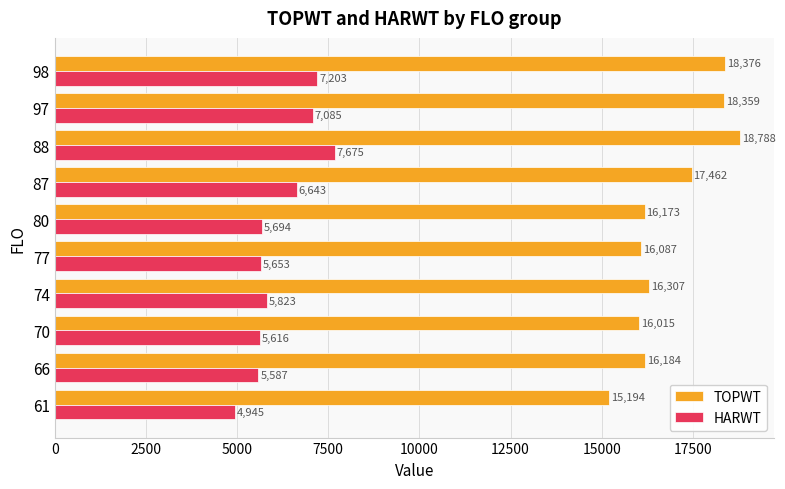

At 98, list the series in order from largest to smallest.

TOPWT, HARWT